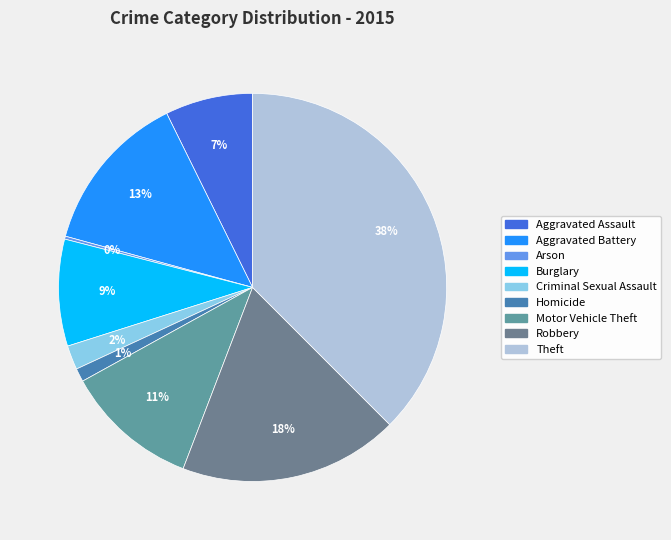

Which slice is the largest?

Theft